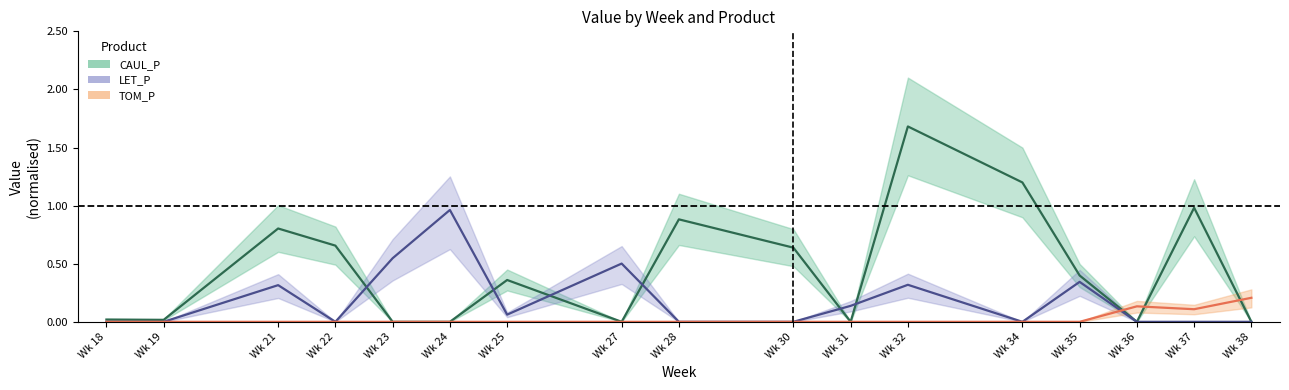

What is the spread (max minus min) of values at Wk 38?

0.2